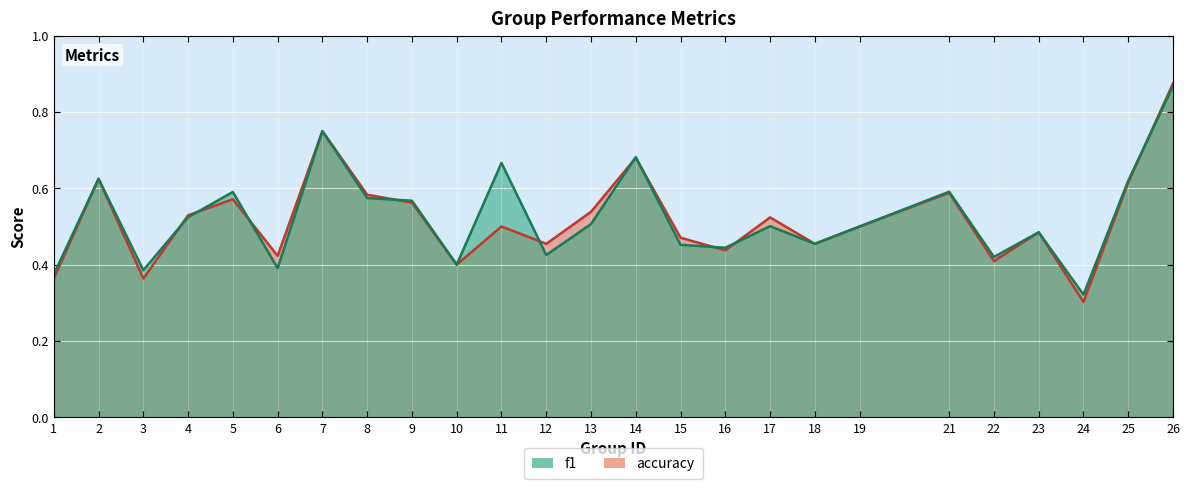

Which series has the largest total across all categories?

f1